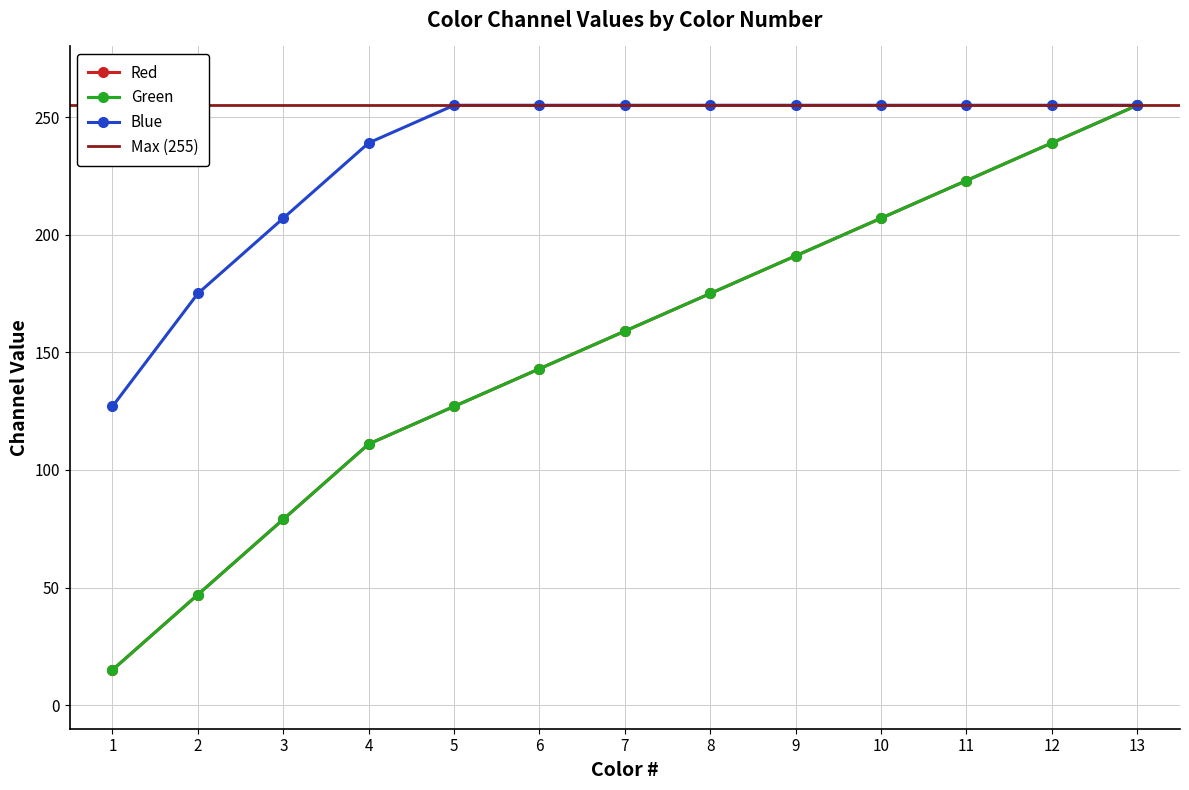

The value of Green at 5 is 187. True or false?

False